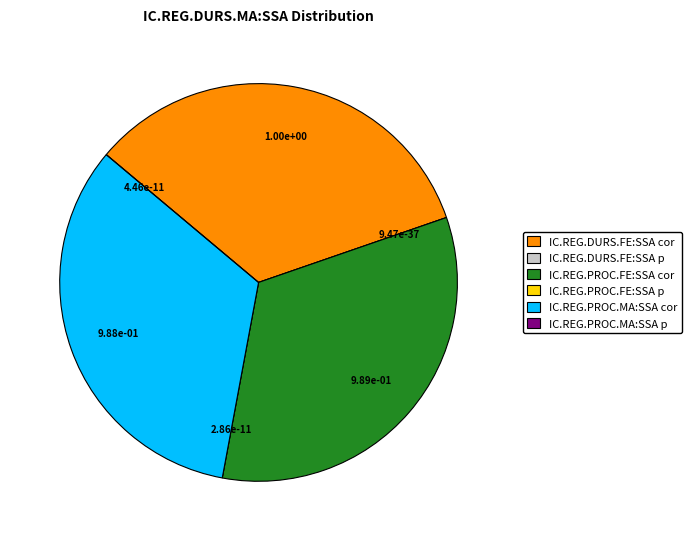

True or false: IC.REG.PROC.MA:SSA cor accounts for 33% of the total.

True